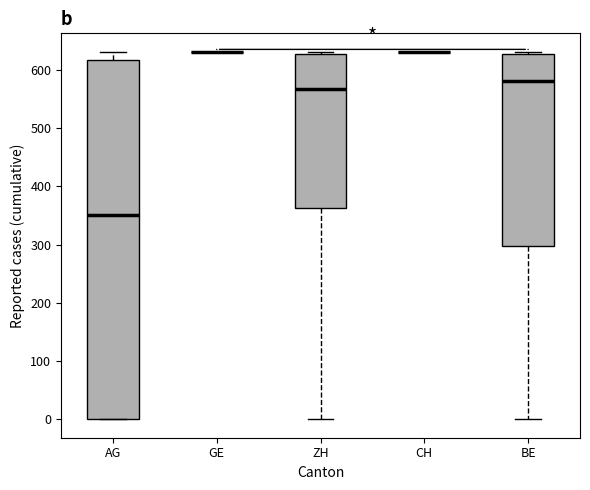

Reading left to right, read every box against the y-axis: the position of its median line, the range the box covers, and the ends of its whiskers. The values are not printed on the chart, so give them approximately, as read against the axis.

AG: median 350, box 0 to 620, whiskers 0 to 630
GE: box collapsed to a line at 630, whiskers 630 to 630
ZH: median 570, box 360 to 630, whiskers 0 to 630 (just above the box's upper edge)
CH: box collapsed to a line at 630, whiskers 630 to 630
BE: median 580, box 300 to 630, whiskers 0 to 630 (just above the box's upper edge)